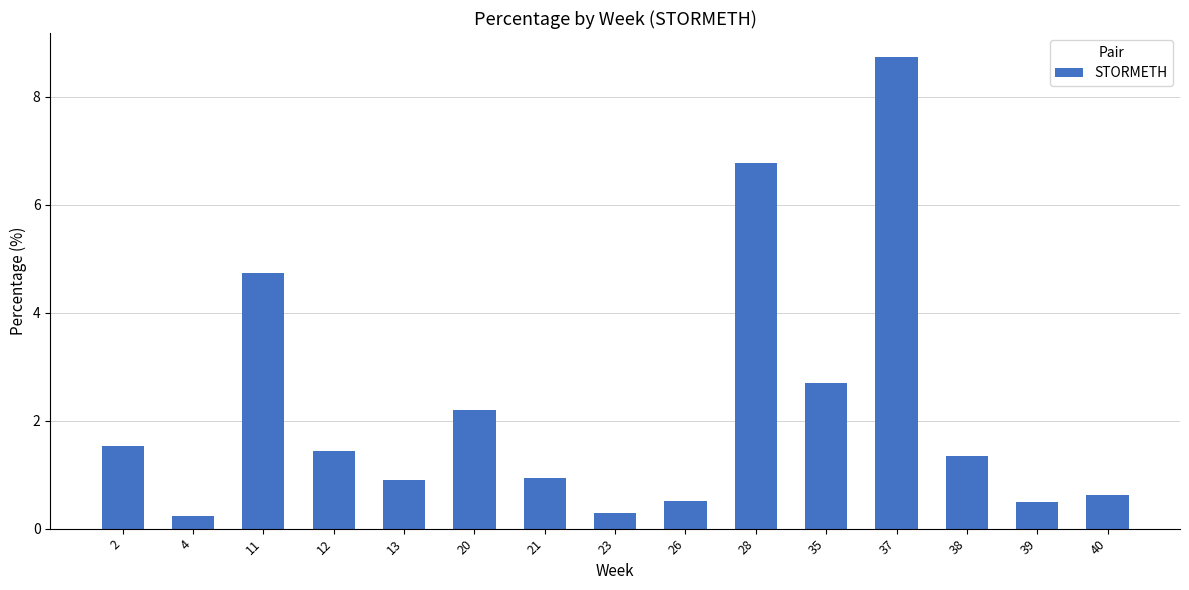

What is the sum of the values at 39 and 20?

2.7